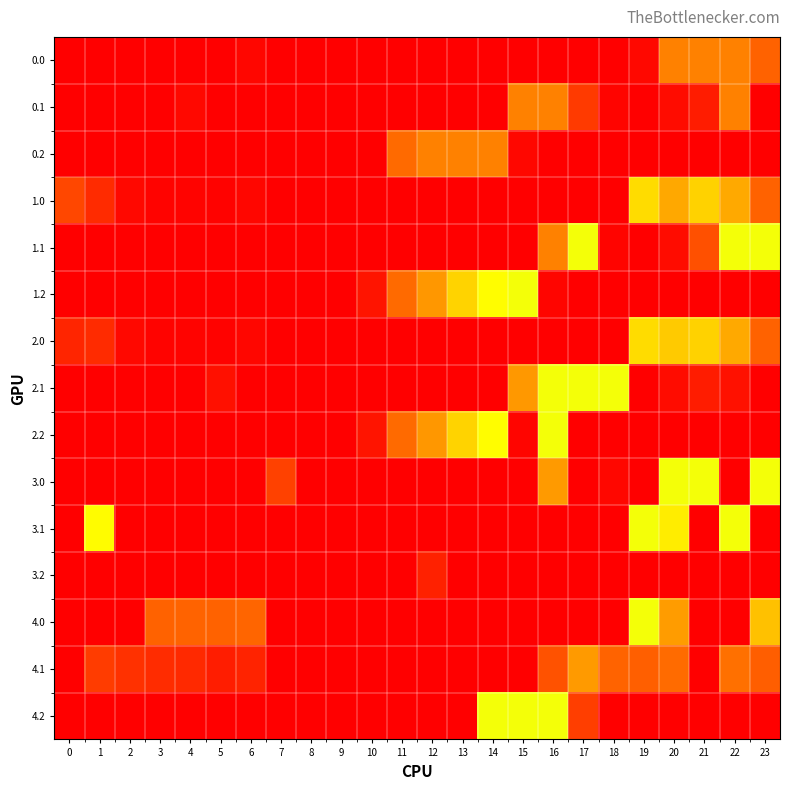

At how many categories does at least one series exceed 37?

21